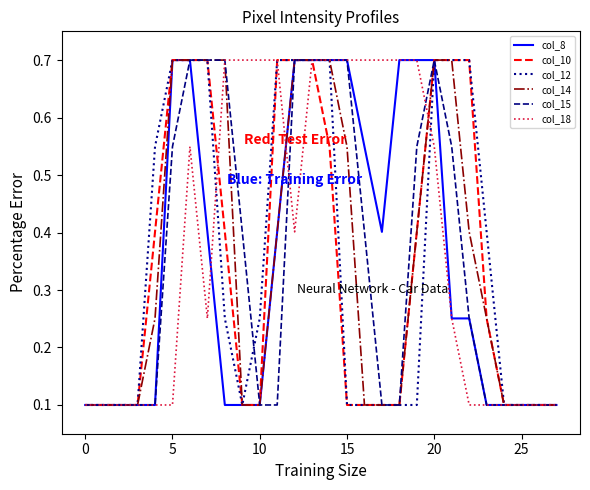

What is the highest value of the col_10 series?

0.7